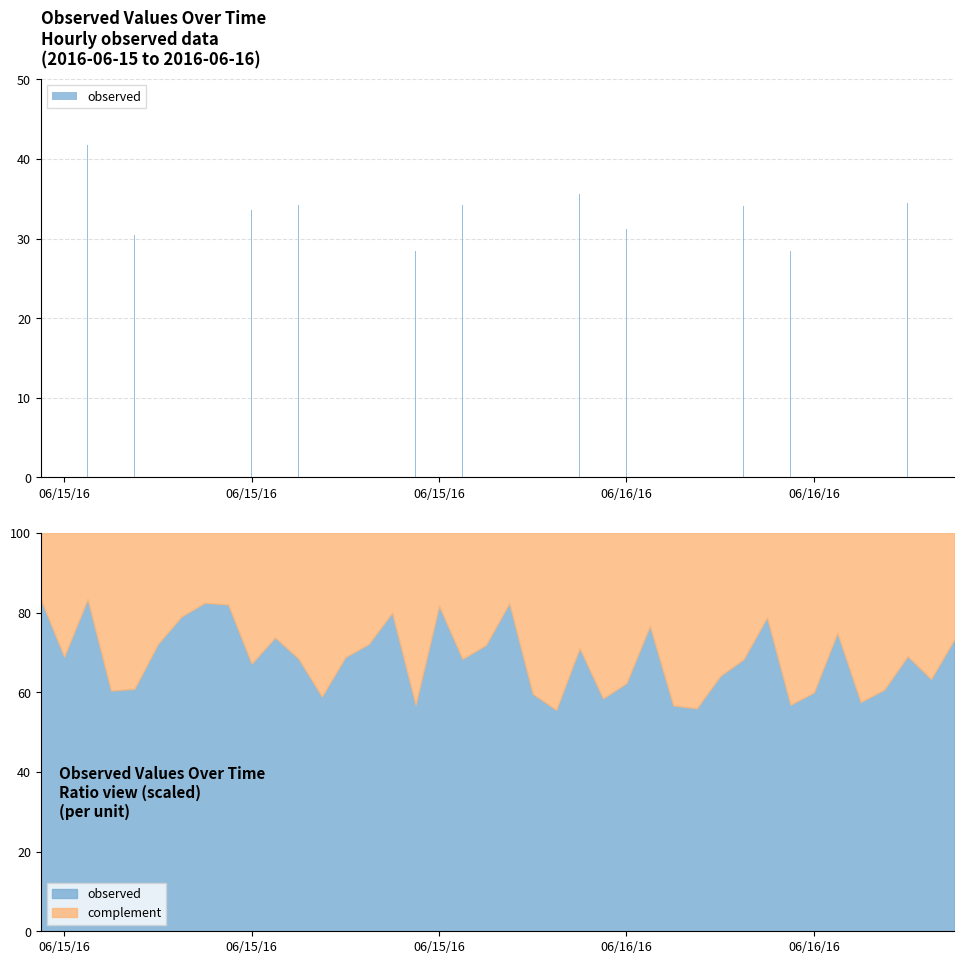

What is the maximum value shown in the chart?

41.7